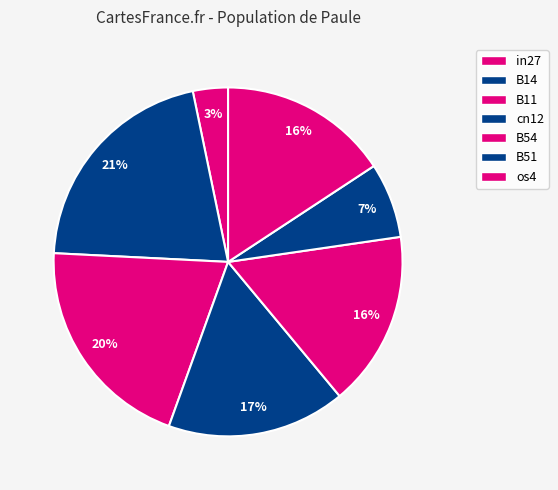

To the nearest percent, what portion does B51 represent?

7%